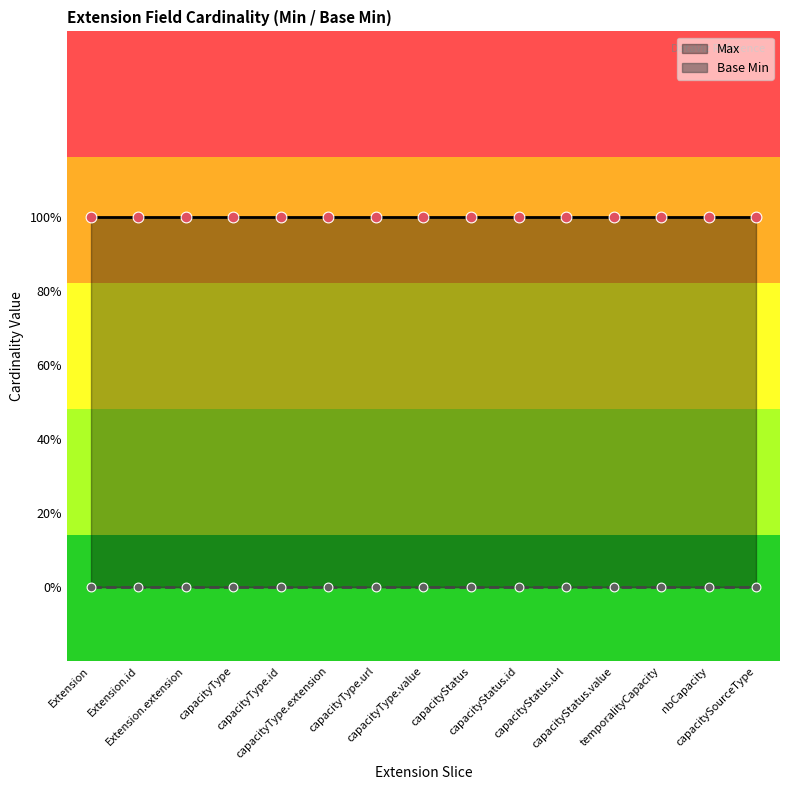

Which series has the largest total across all categories?

Max